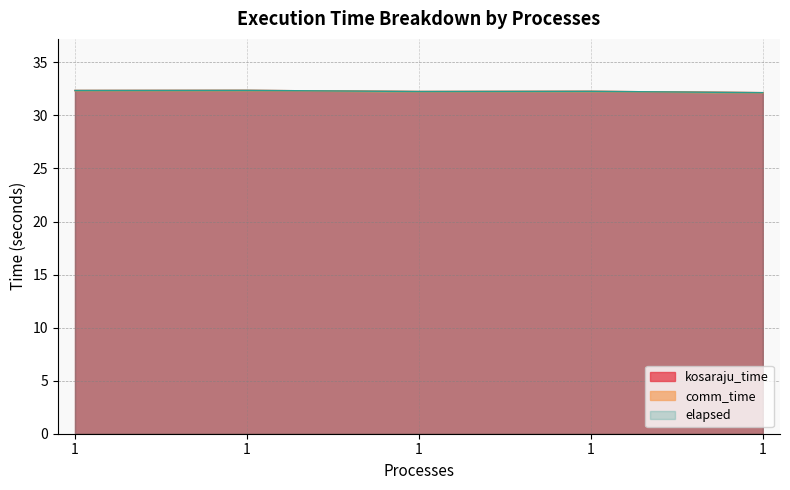

Does the chart display data point markers on the line(s)?

No